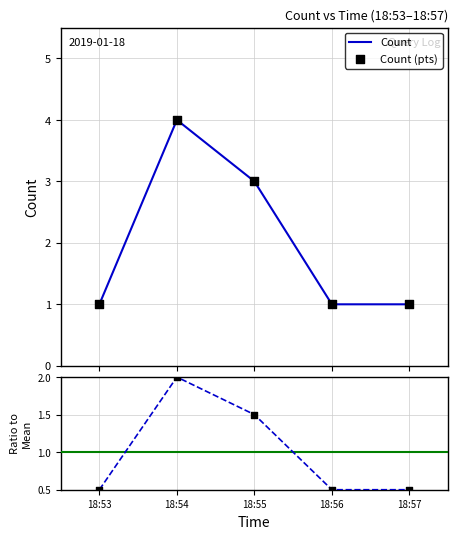

At how many categories does at least one series exceed 1?

2